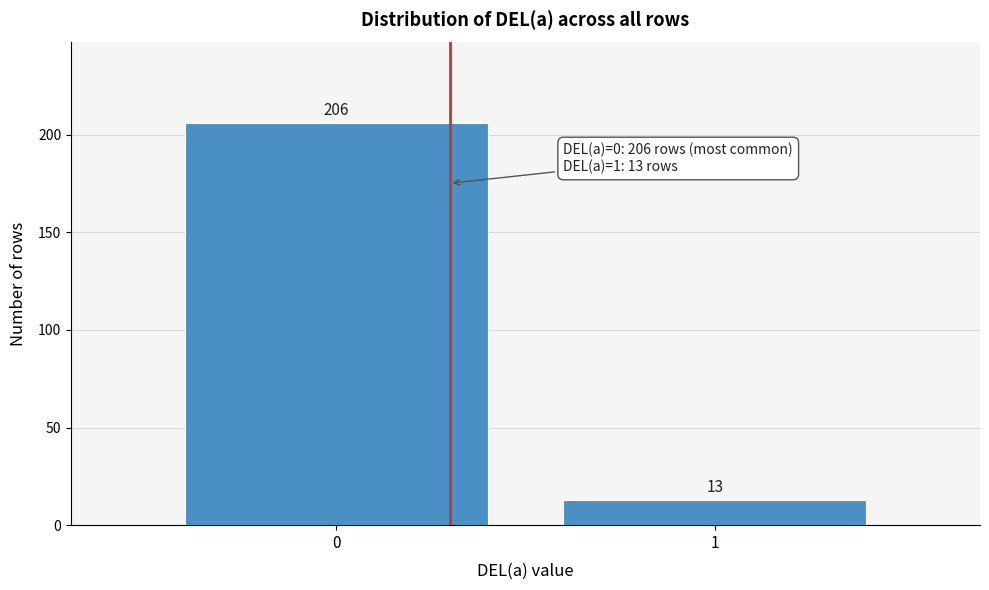

Reading left to right, transcribe all the data shown in this chart.

206	13